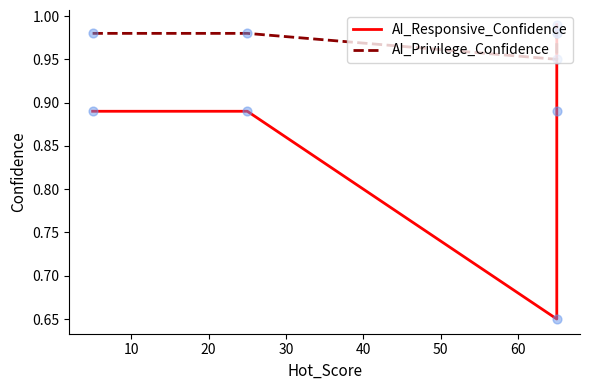

Which series contains the lowest Y value?

AI_Responsive_Confidence